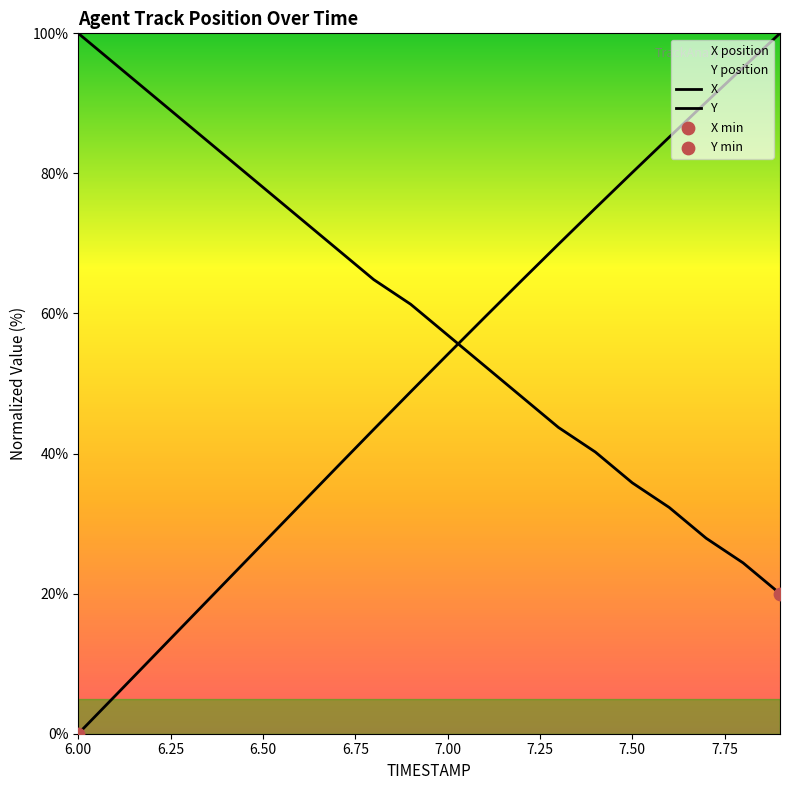

Which series reaches the minimum Y coordinate?

X